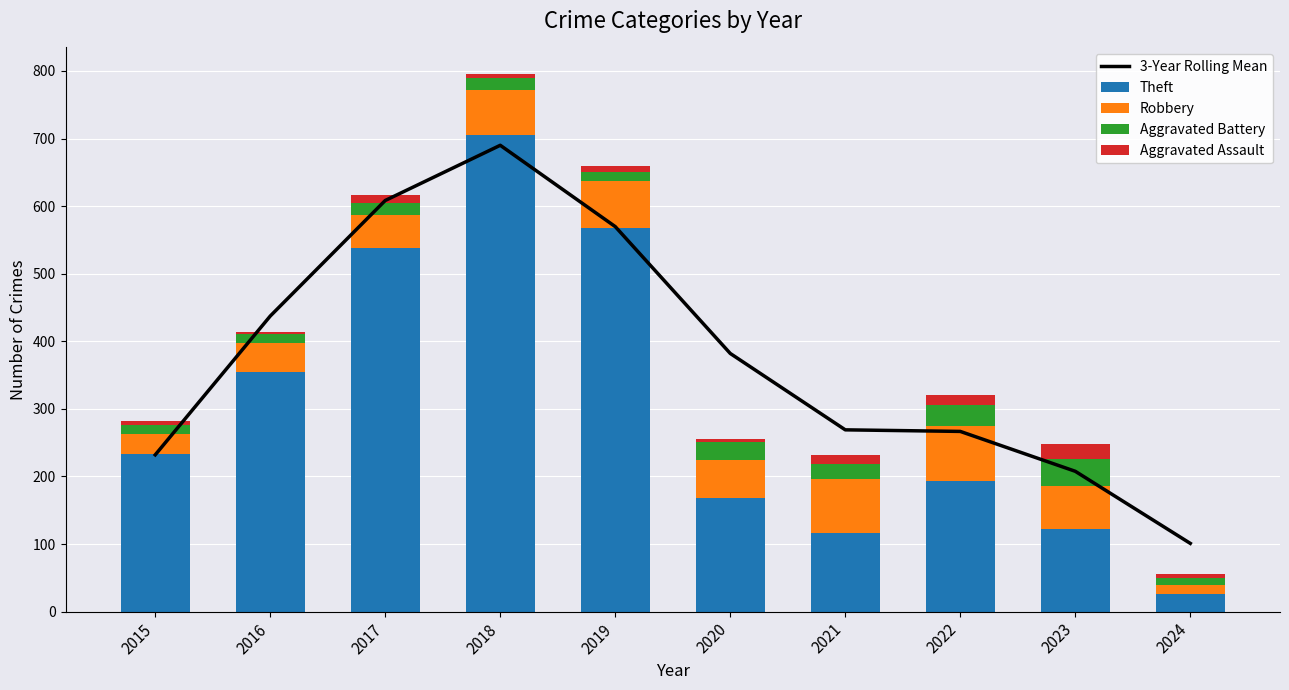

What is the average value of the Theft series?

302